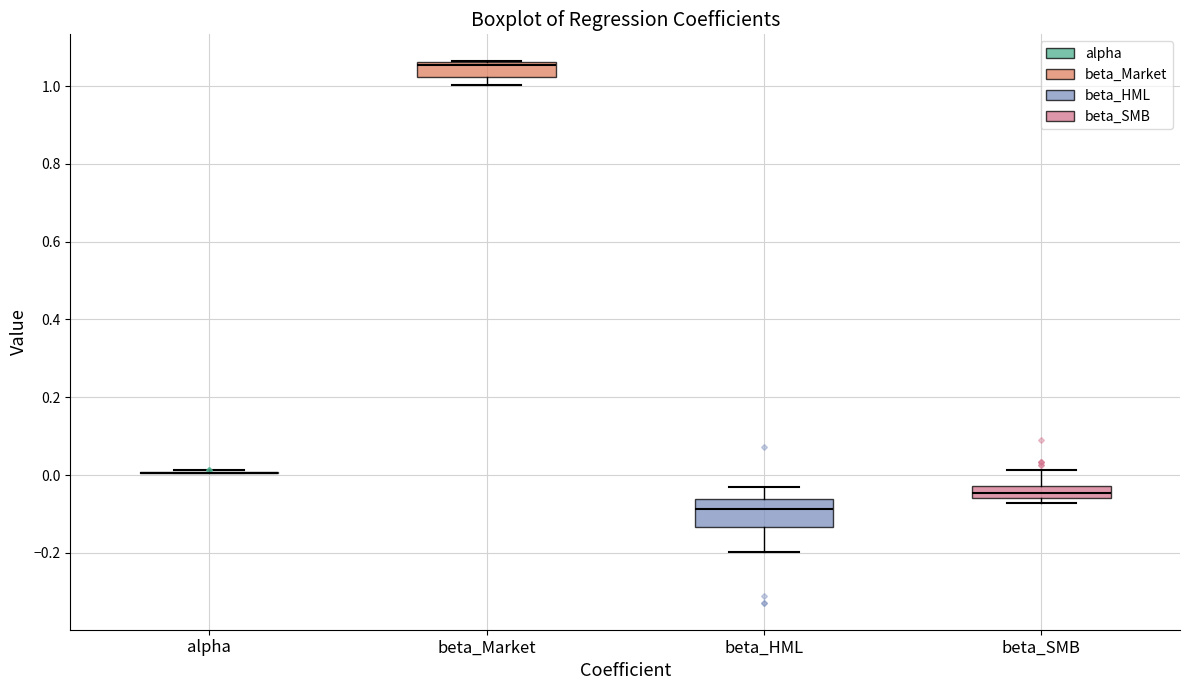

Which box is the tallest, from its lower edge to its upper edge?

beta_HML